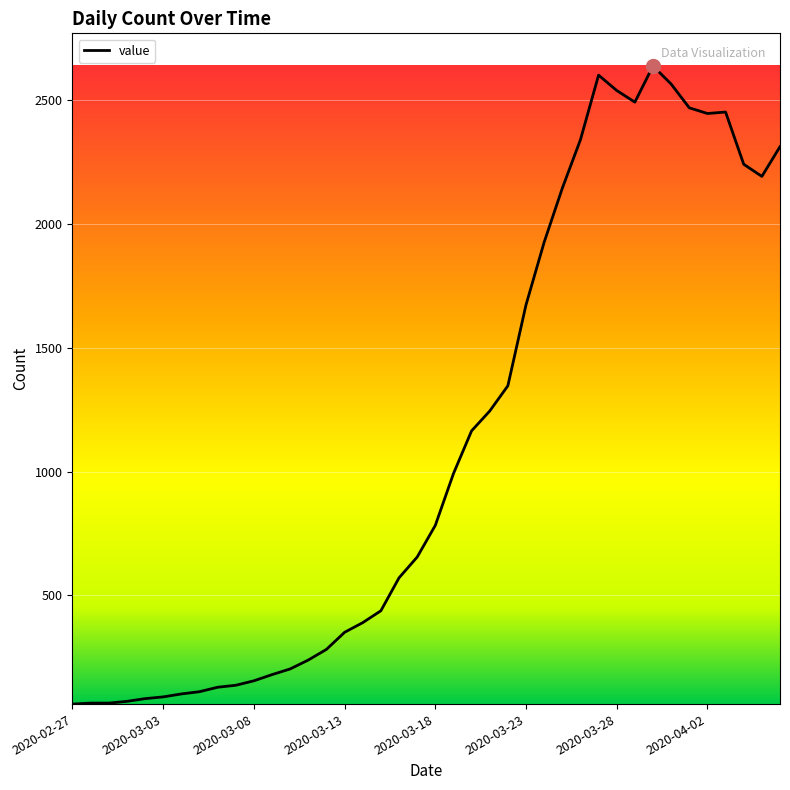

How many values are below 783?

20